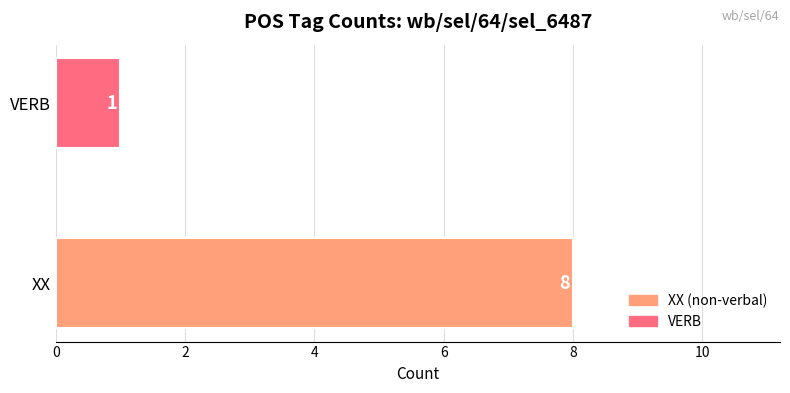

How many values are below 8?

1